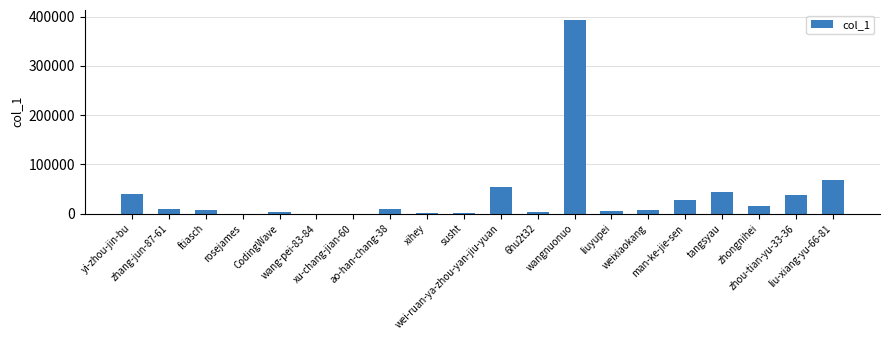

The chart shows a value of 393757 at wangnuonuo. True or false?

True